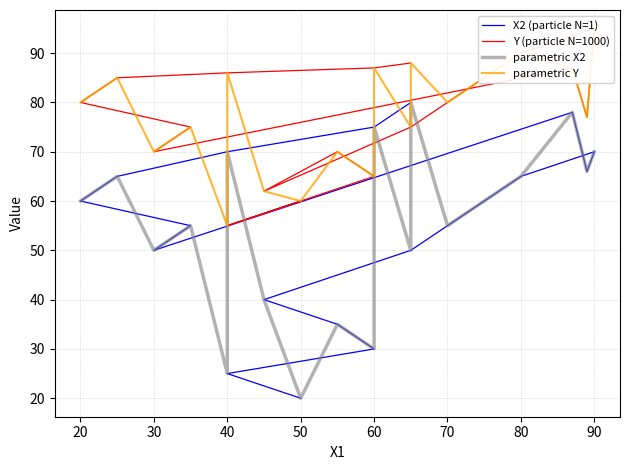

Which series has the widest spread of values?

X2 (particle N=1)